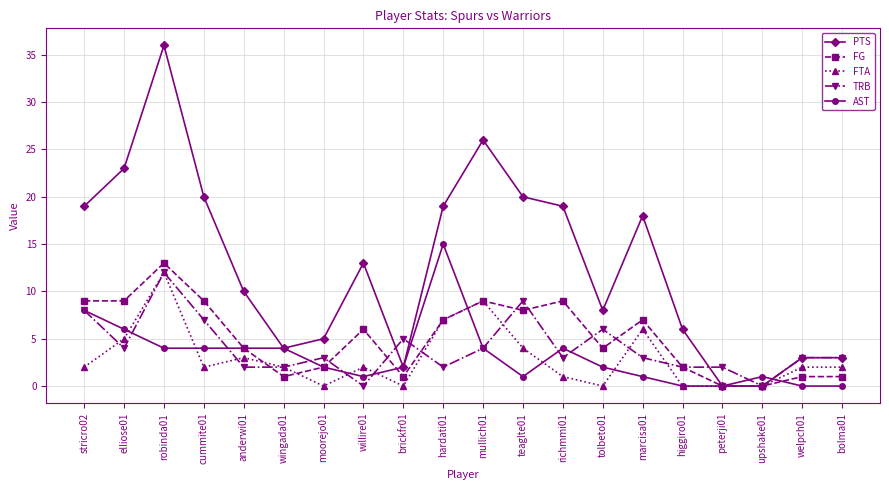

True or false: TRB has more than 2 points higher than both neighbors.

True